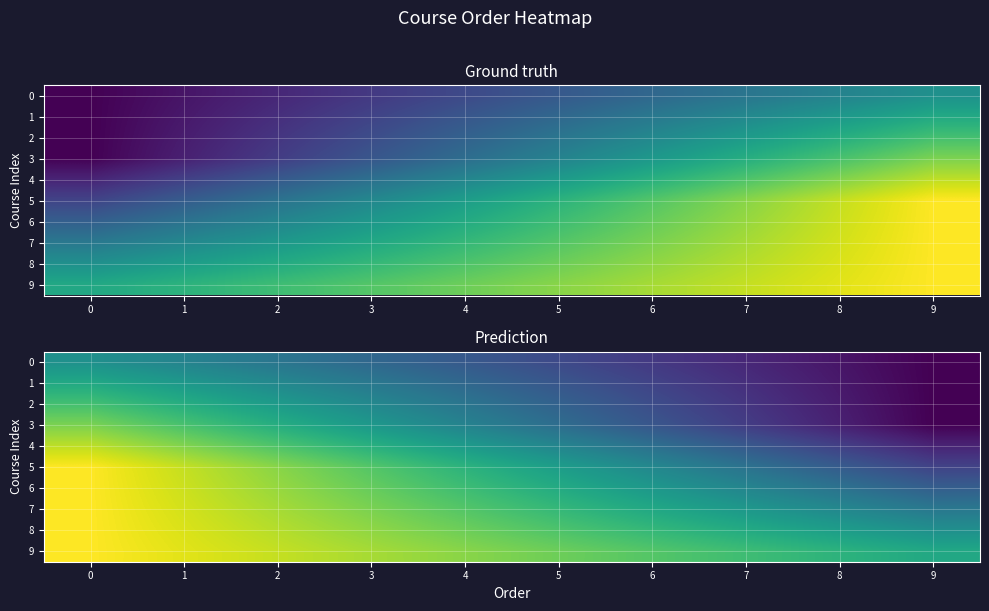

What is the difference between the highest and lowest values at 6?

5.7